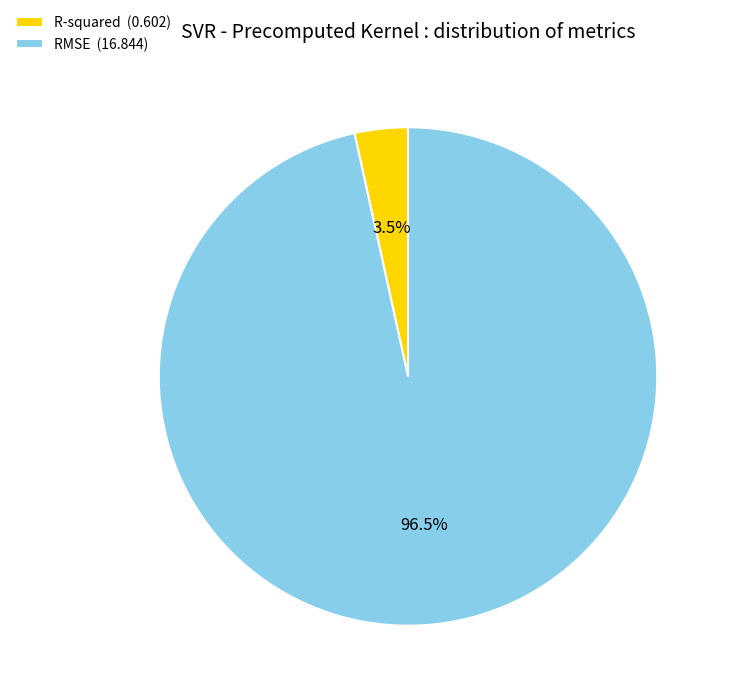

Do R-squared (0.602) and RMSE (16.844) together represent more than half of the pie?

Yes